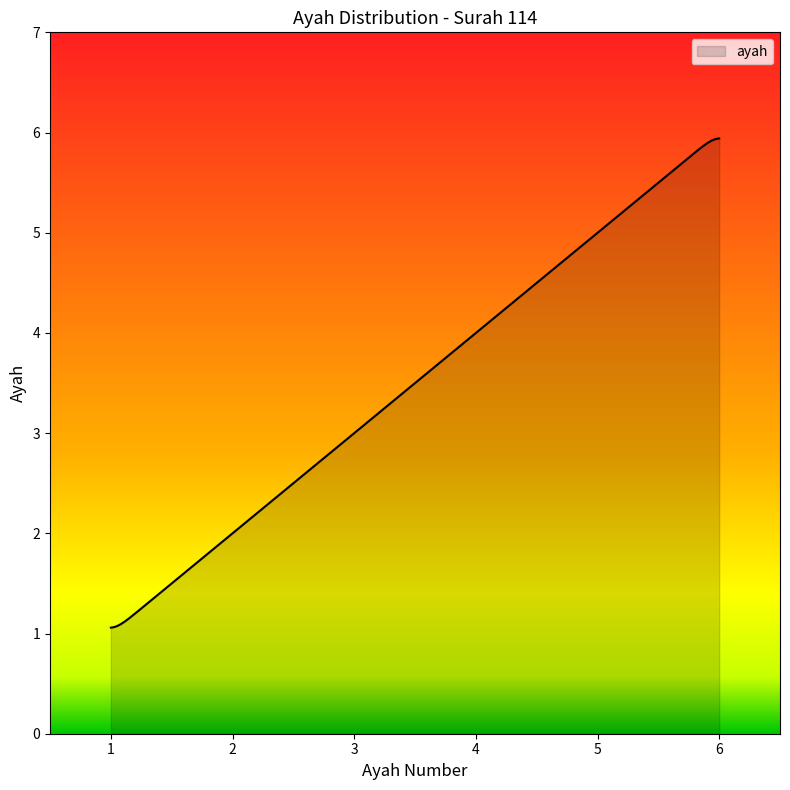

What is the maximum value shown in the chart?

5.9